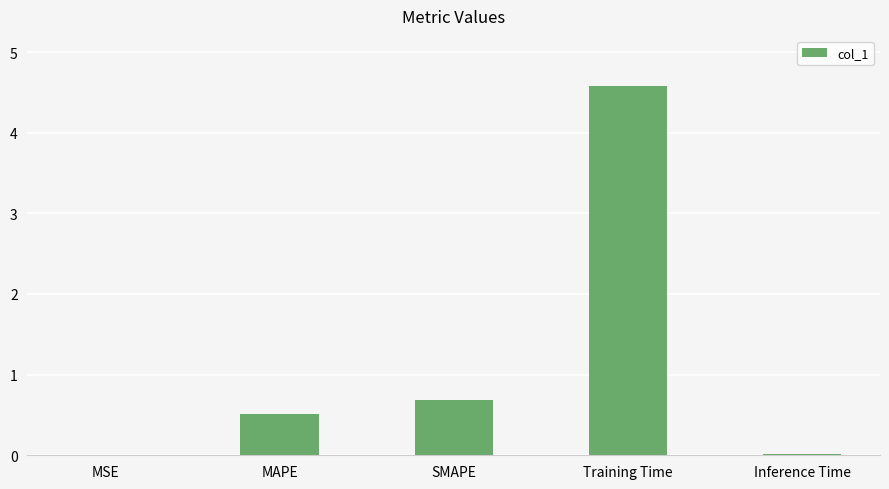

What is the difference between the values at Inference Time and SMAPE?

0.7